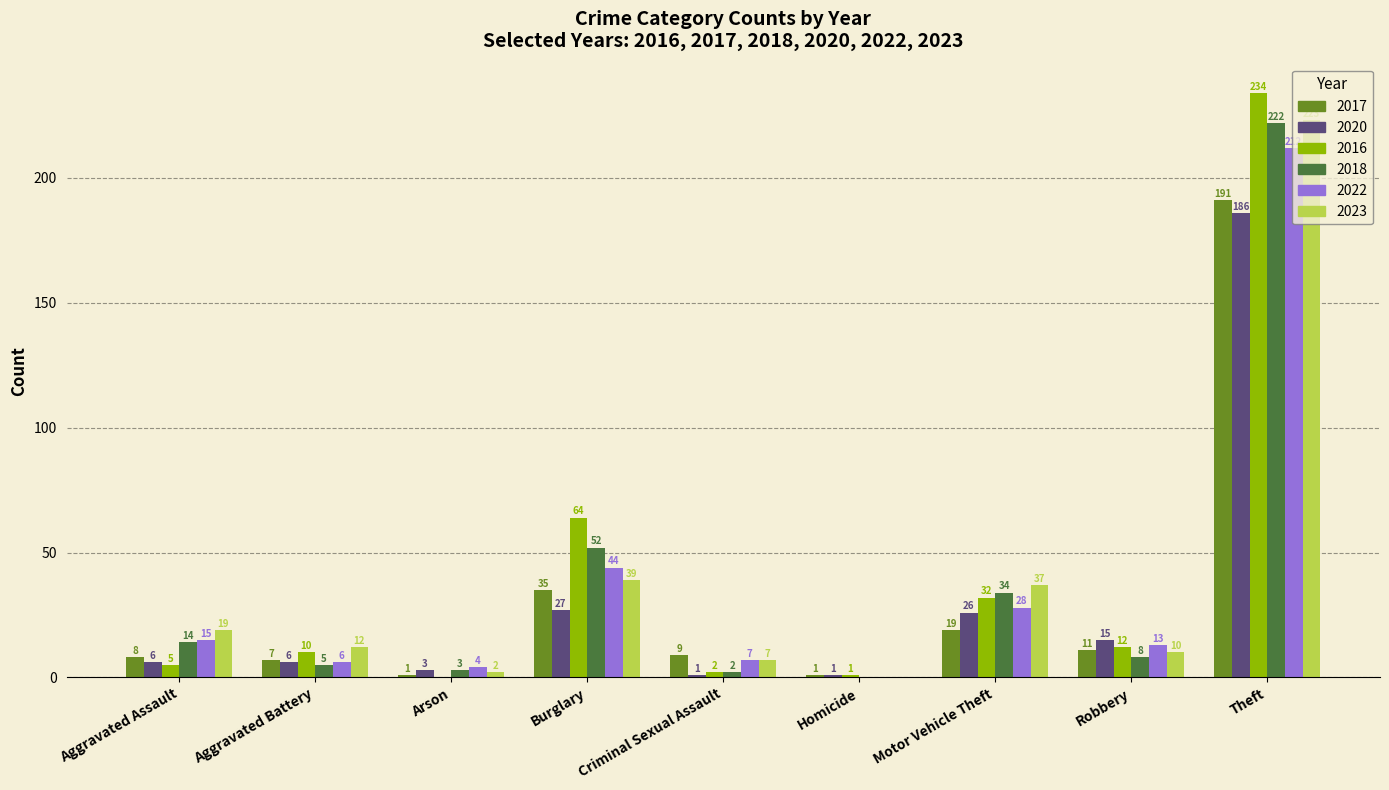

What is the sum of all 2022 values?

329